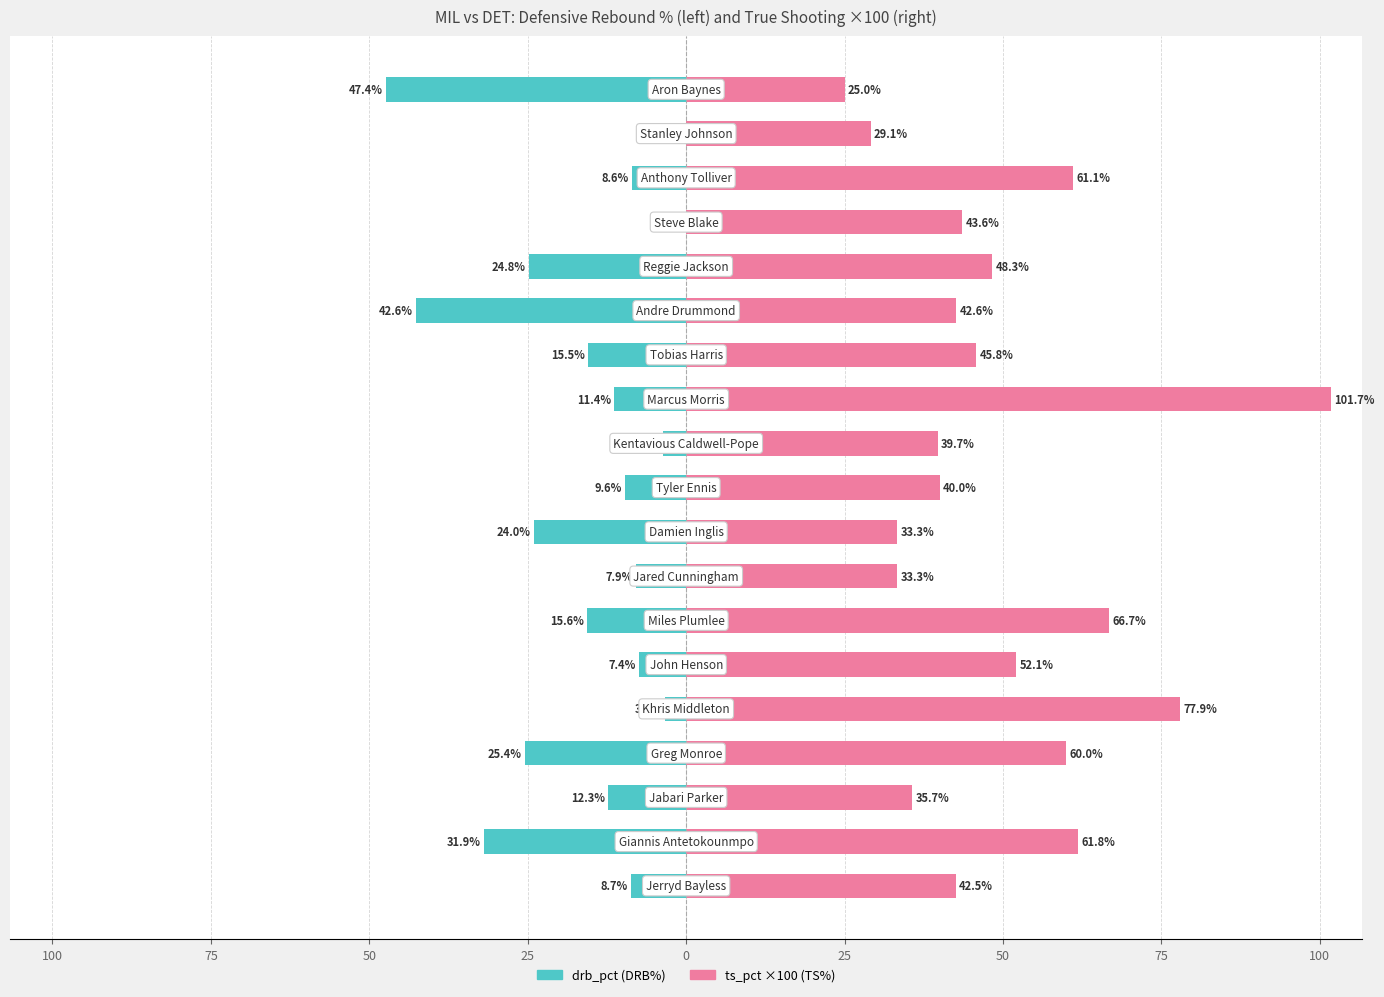

The ts_pct (×100) series shows 22.5 at 0. True or false?

False